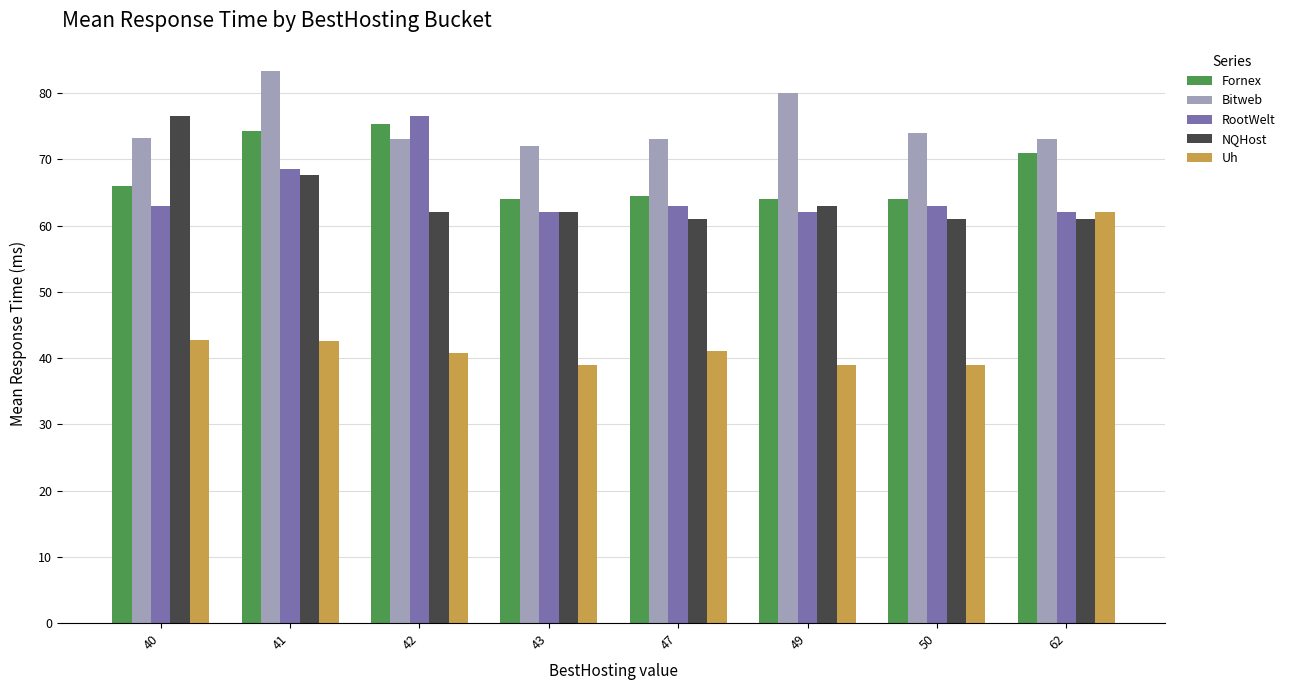

The value of Uh at 49 is 8.6. True or false?

False